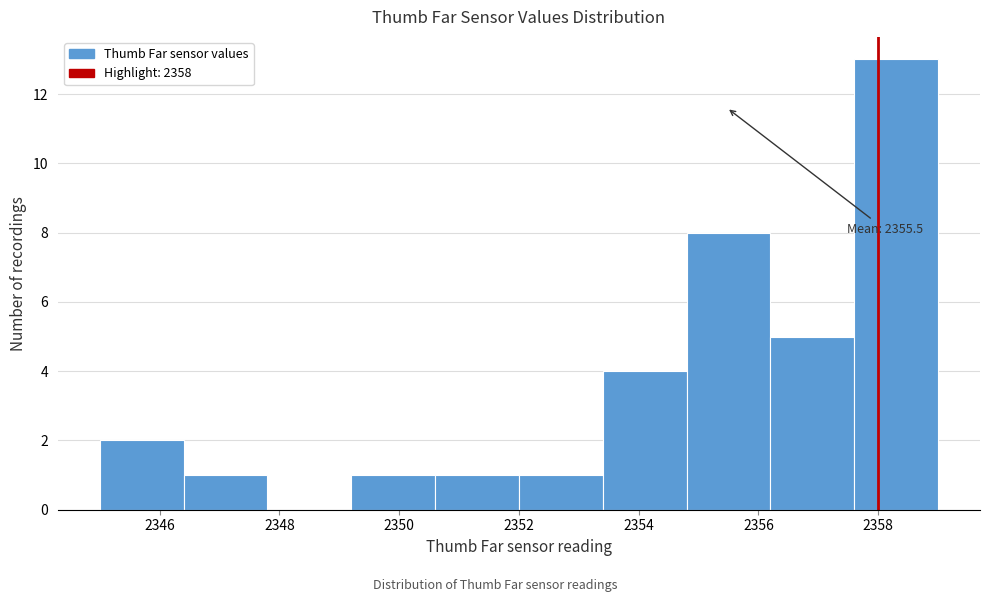

Which range on the x-axis has the tallest bar?

2357.6 to 2359.0